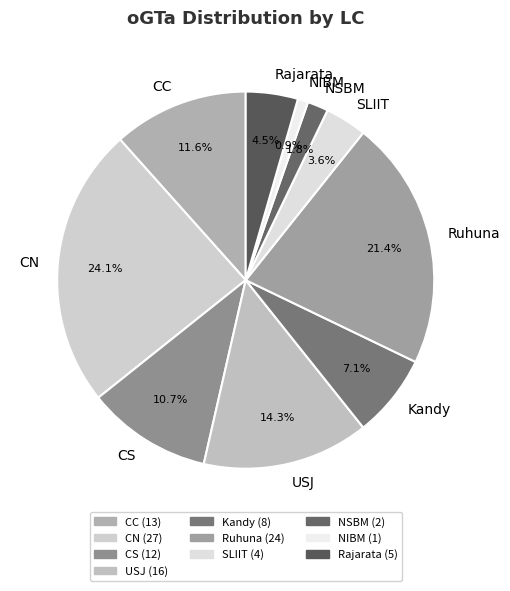

To the nearest percent, what is the combined percentage of Kandy and NSBM?

9%